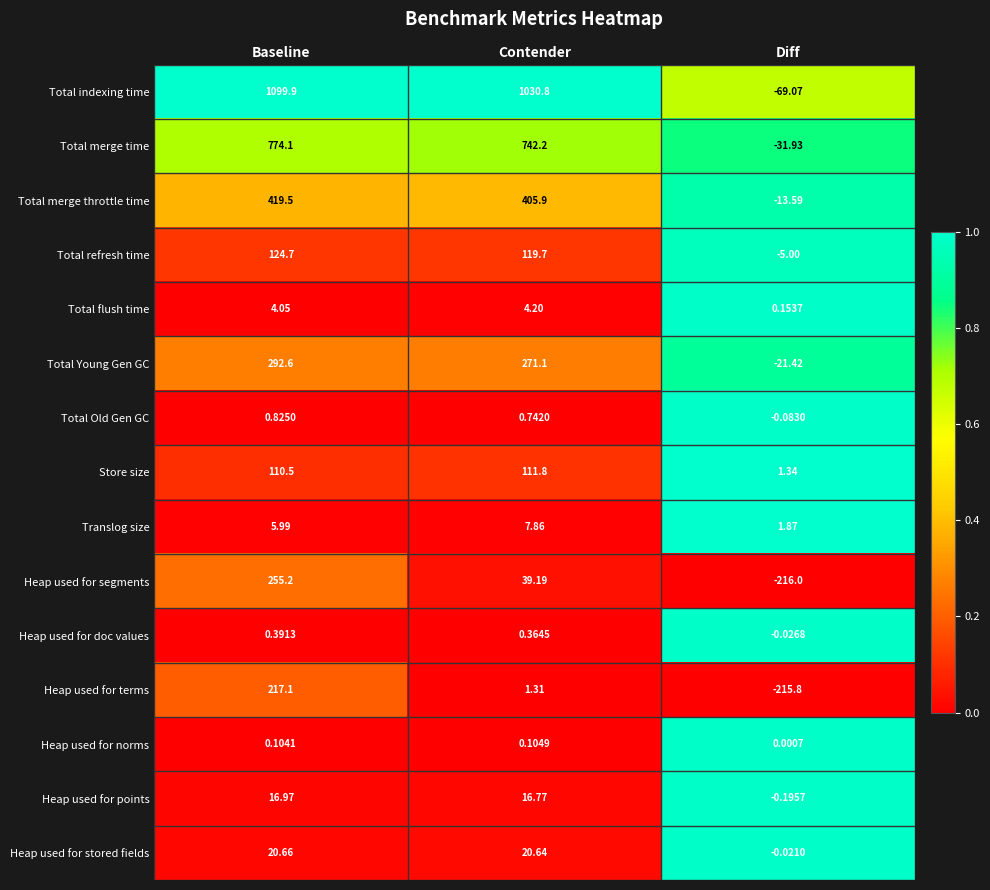

Rank the series at Diff from lowest to highest value.

Heap used for segments, Heap used for terms, Total indexing time, Total merge time, Total Young Gen GC, Total merge throttle time, Total refresh time, Heap used for points, Total Old Gen GC, Heap used for doc values, Heap used for stored fields, Heap used for norms, Total flush time, Store size, Translog size